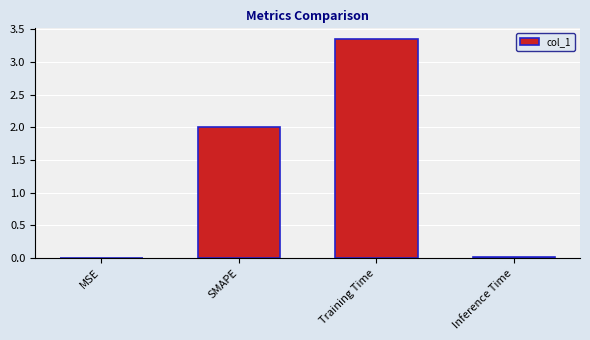

What is the change in value from MSE to Training Time?

+3.3